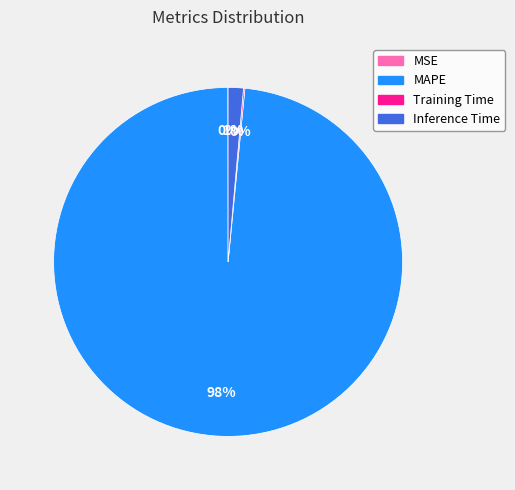

Does MAPE represent more than half of the total?

Yes